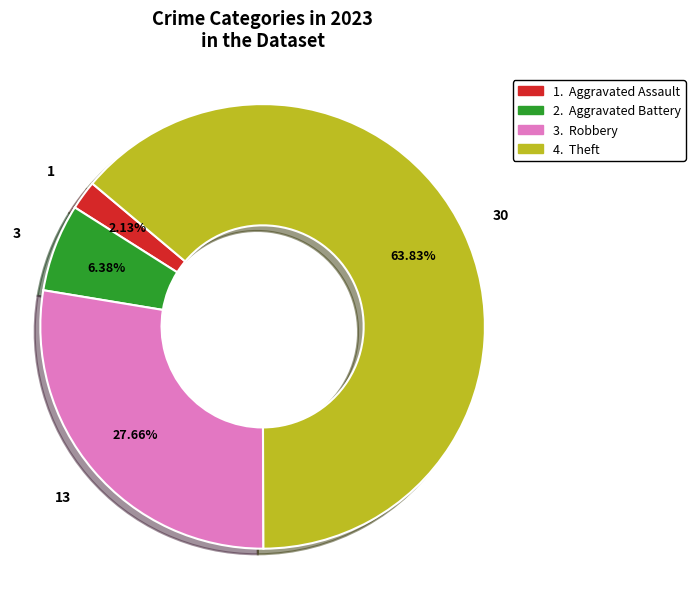

Does any single category account for the majority?

Yes